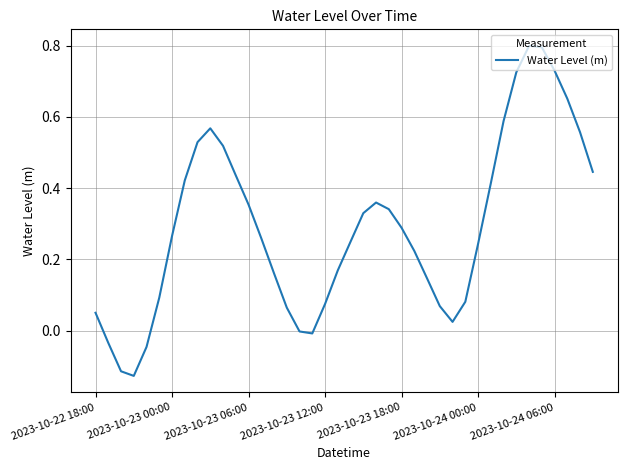

What is the difference between the maximum and minimum values?

0.9